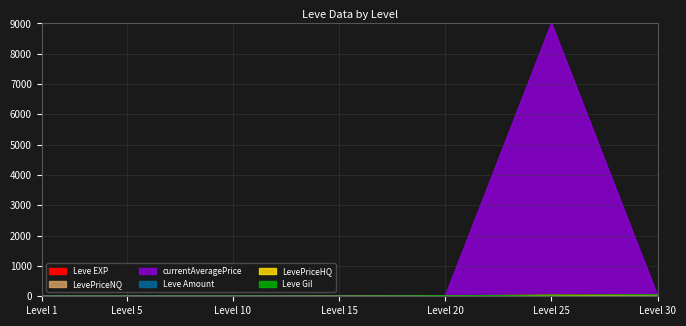

What is the greatest value displayed?

9000.0